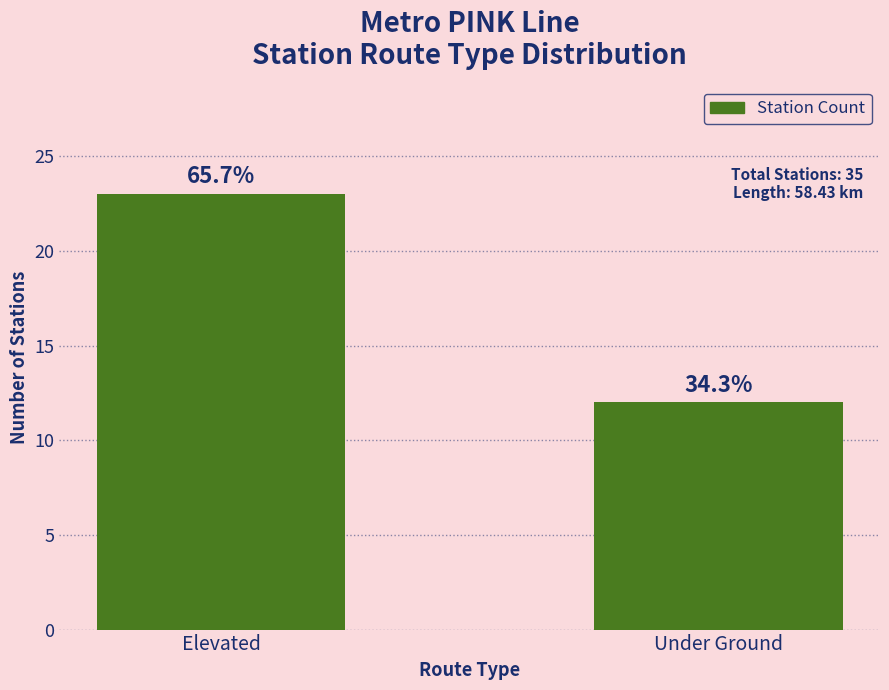

Reading right to left, list all the values displayed in this chart.

Under Ground=12	Elevated=23